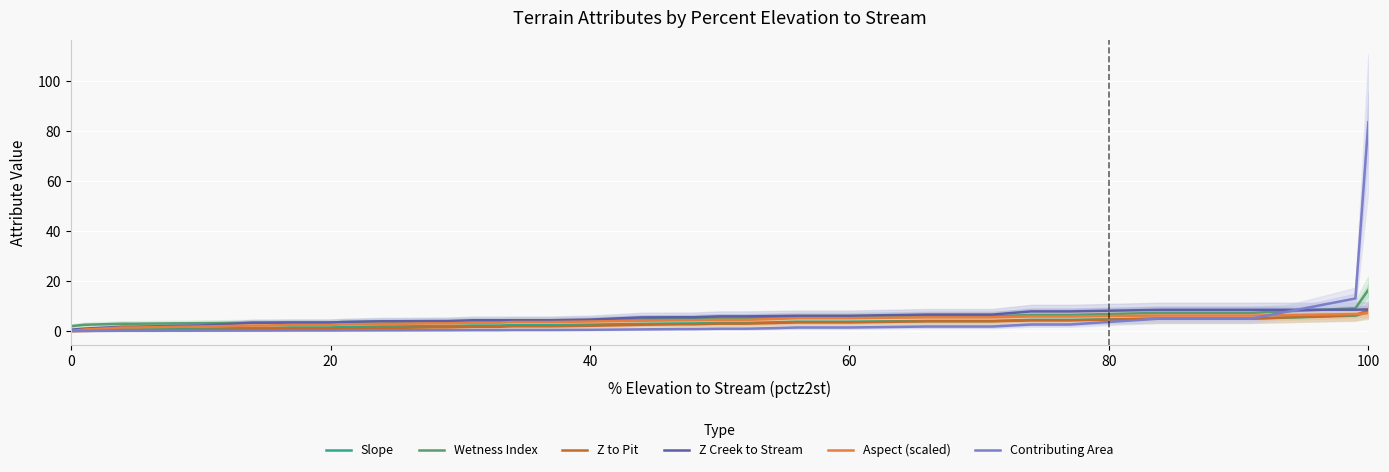

What is the value of the Wetness Index point at the 7th from the left?

3.3